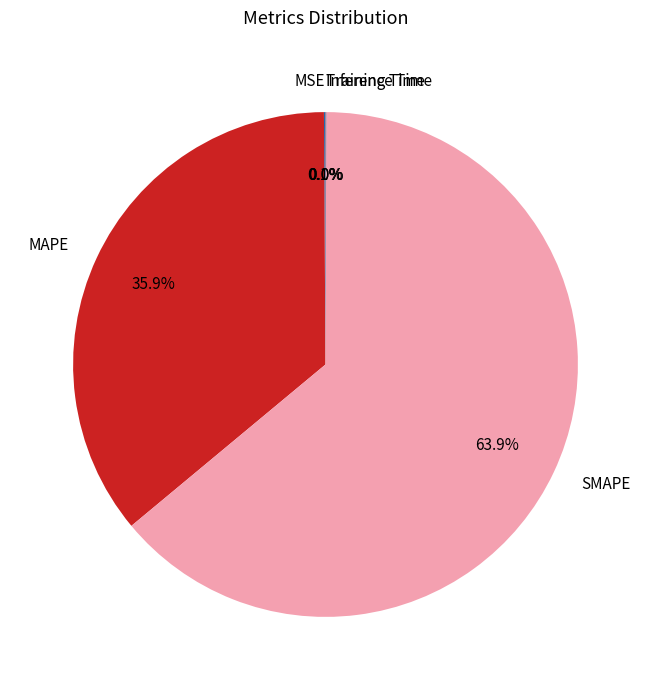

Approximately how many times larger is the value at SMAPE compared to MAPE?

1.8